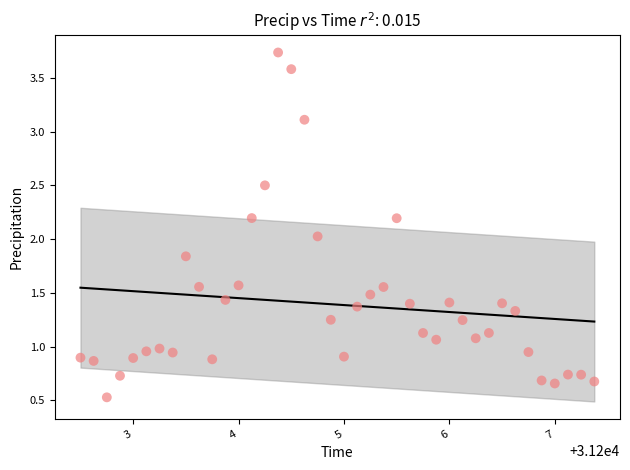

What is the range of Y values (max minus min)?

3.2